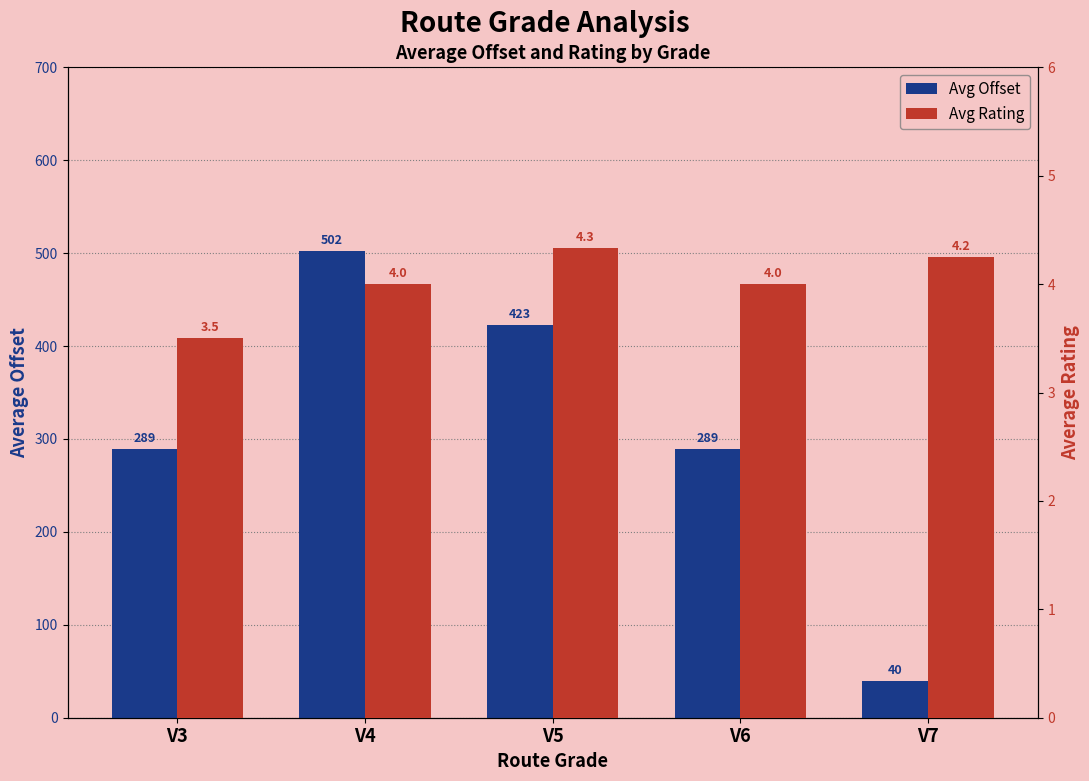

Which series has the largest range (max minus min)?

Avg Offset